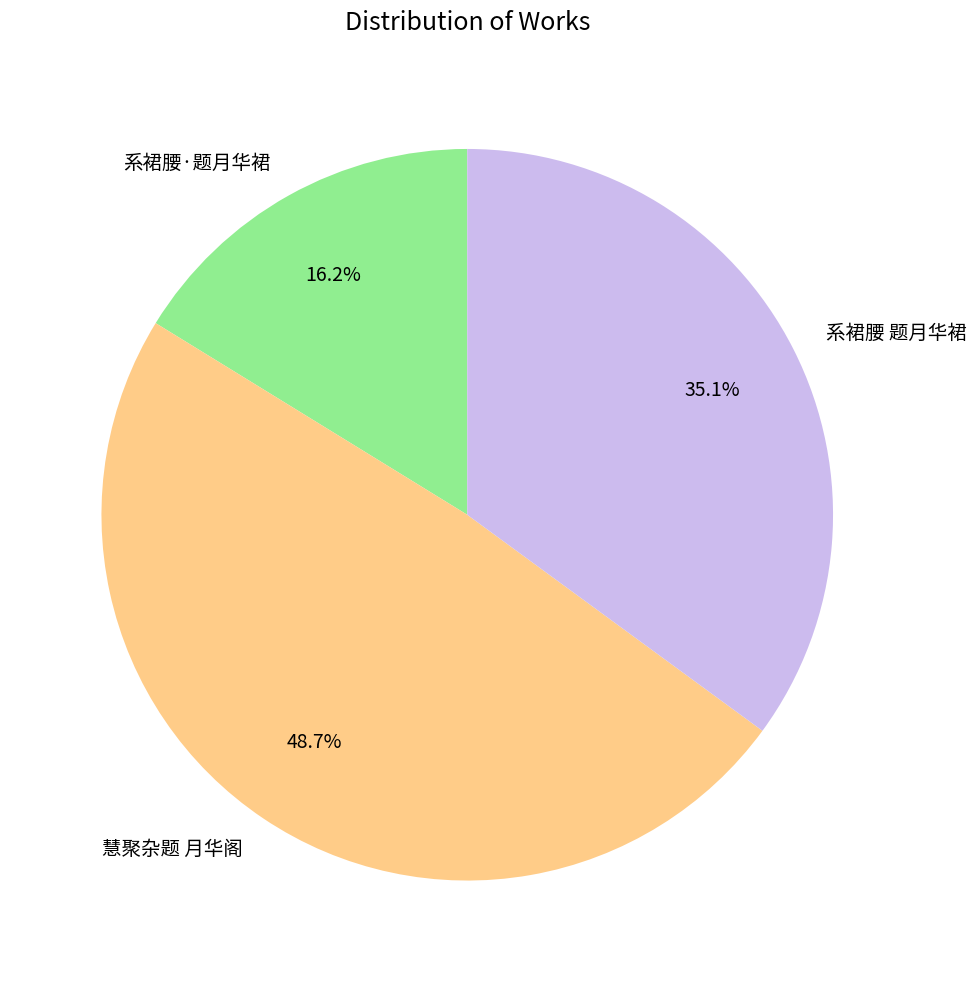

Does 系裙腰·题月华裙 represent more than half of the total?

No